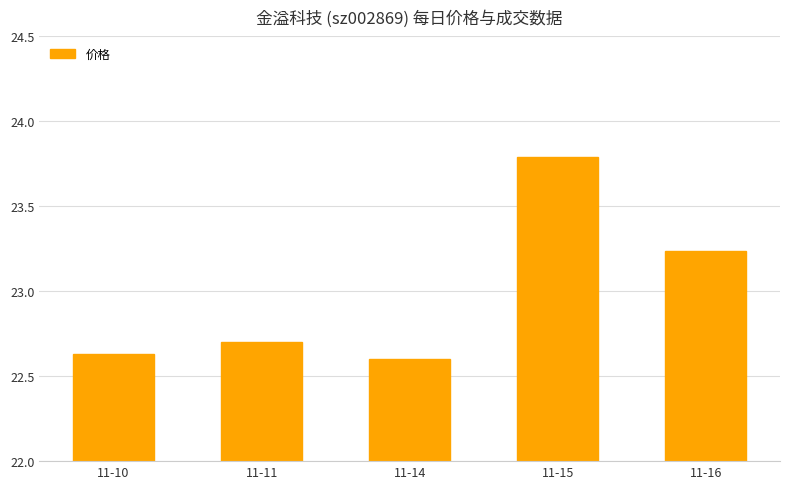

Rank the categories by value from highest to lowest.

11-15, 11-16, 11-11, 11-10, 11-14